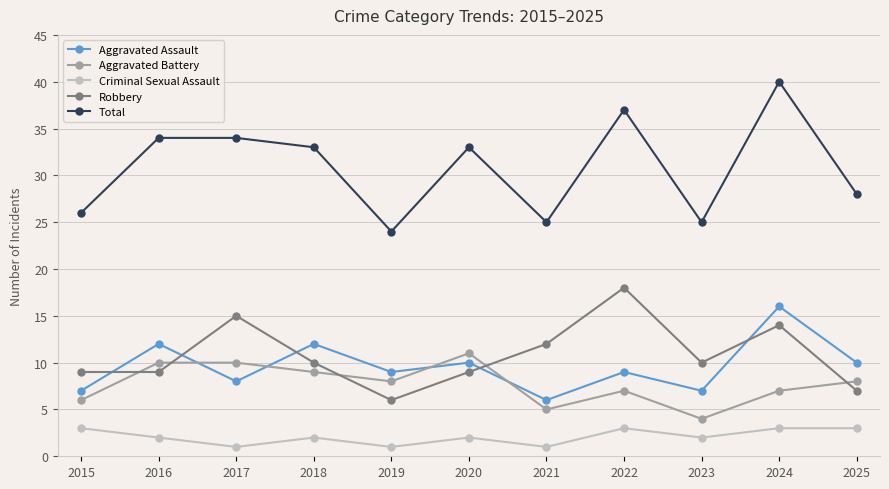

In Aggravated Battery, how many points are lower than both neighbors (excluding endpoints)?

3